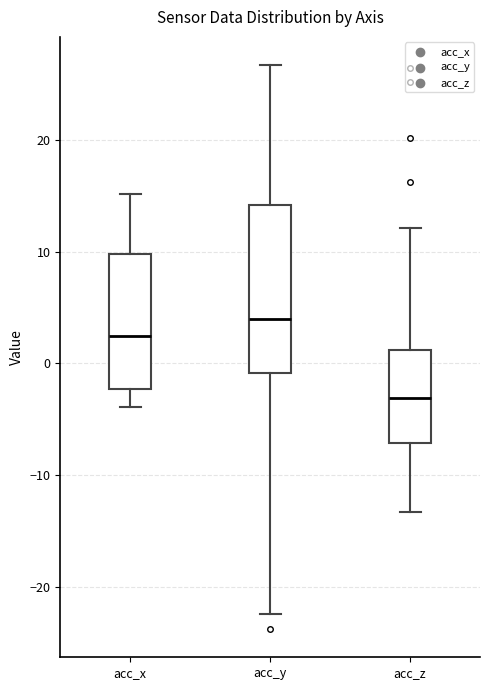

Where does the upper whisker of the box for acc_x end on the y-axis? The values are not printed on the chart, so give them approximately, as read against the axis.

15